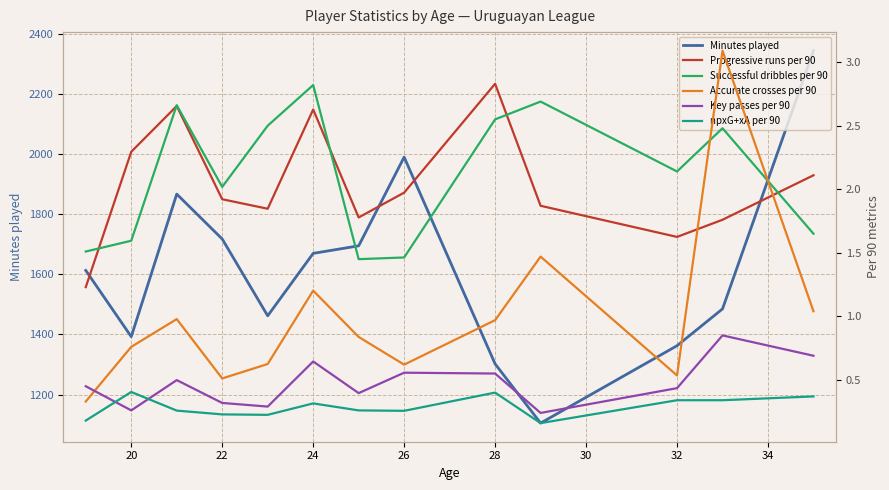

What is the lowest value of the Minutes played series?

1105.0